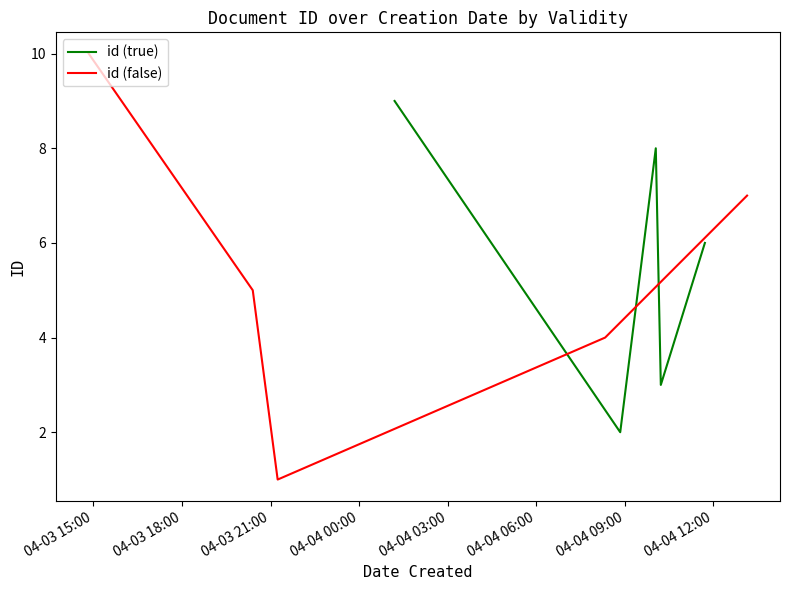

Reading left to right, what are all the values shown in this chart?

id (true): 9	2	8	3	6
id (false): 10	5	1	4	7